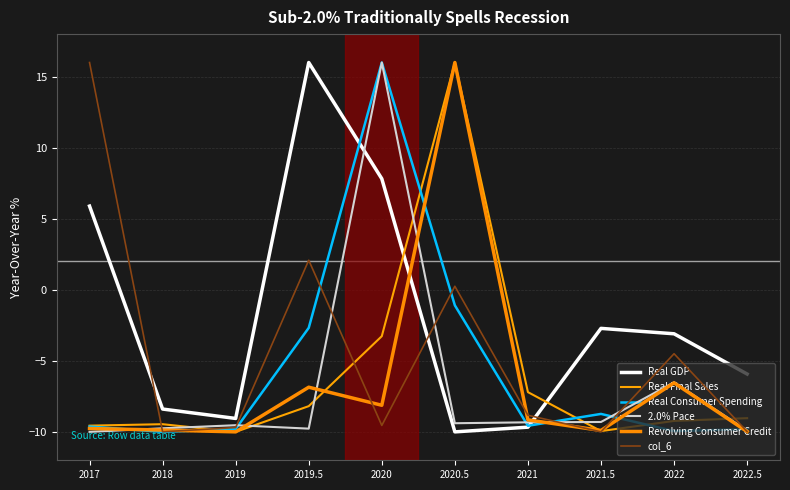

What is the sum of the Real GDP values at 2020.5 and 2019.5?

6.0